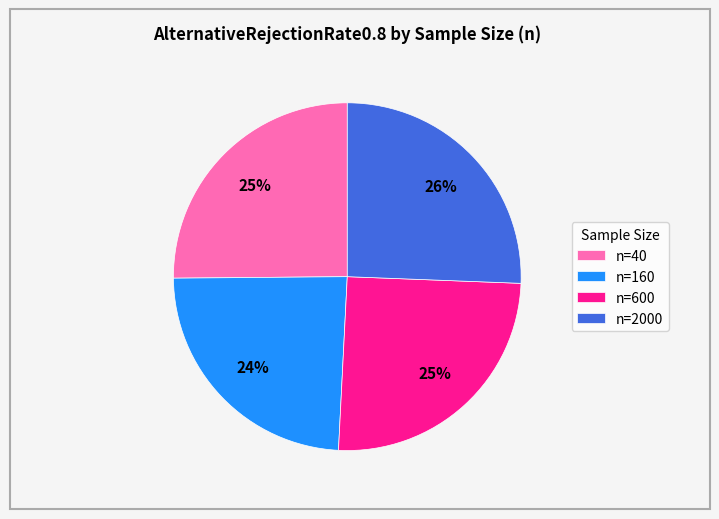

Is the sum of n=600 and n=160 greater than half?

No